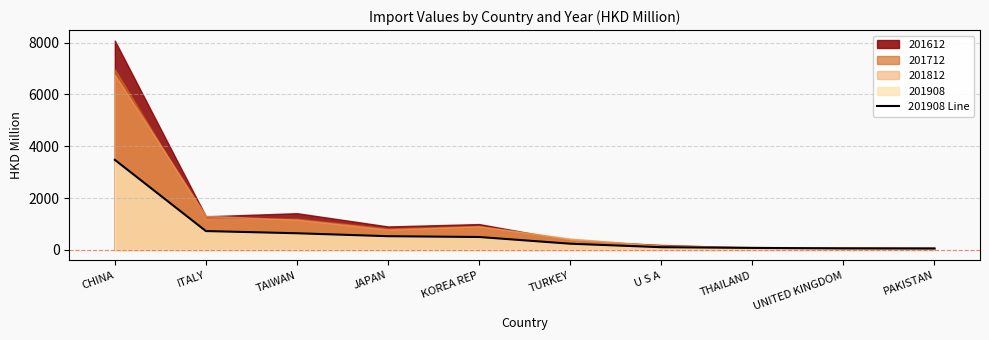

Is it true that 201908 Line equals 236.6 at TURKEY?

True